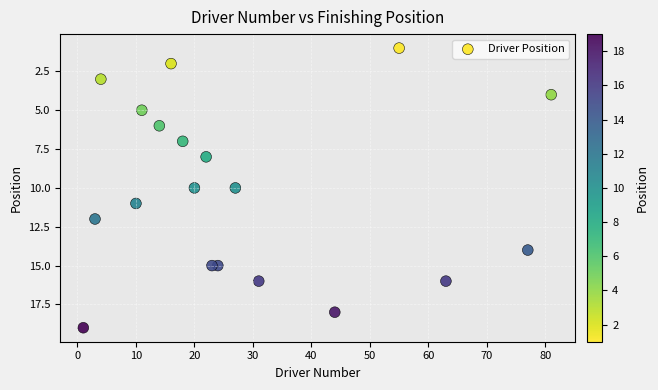

What is the range of Y values (max minus min)?

18